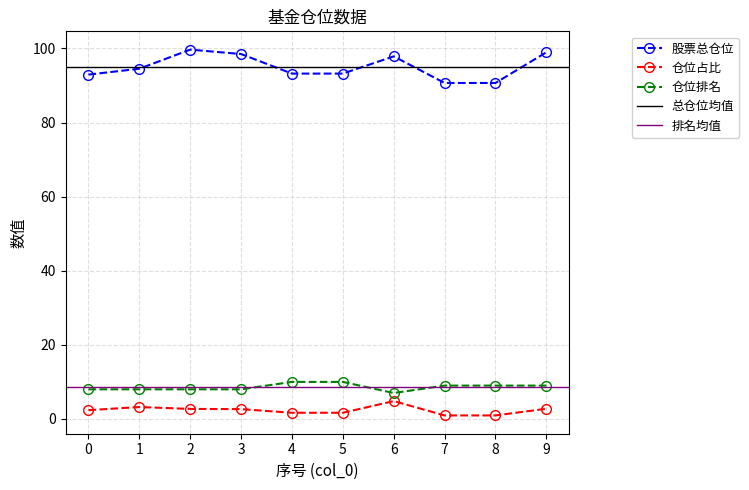

True or false: 仓位排名 has more than 0 points higher than both neighbors.

False